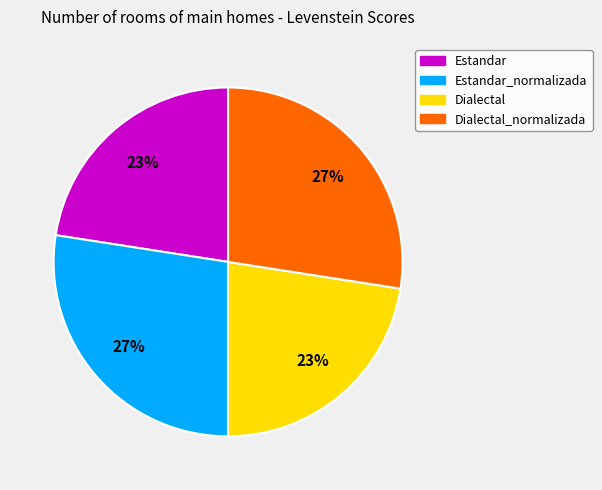

Does any single category account for the majority?

No